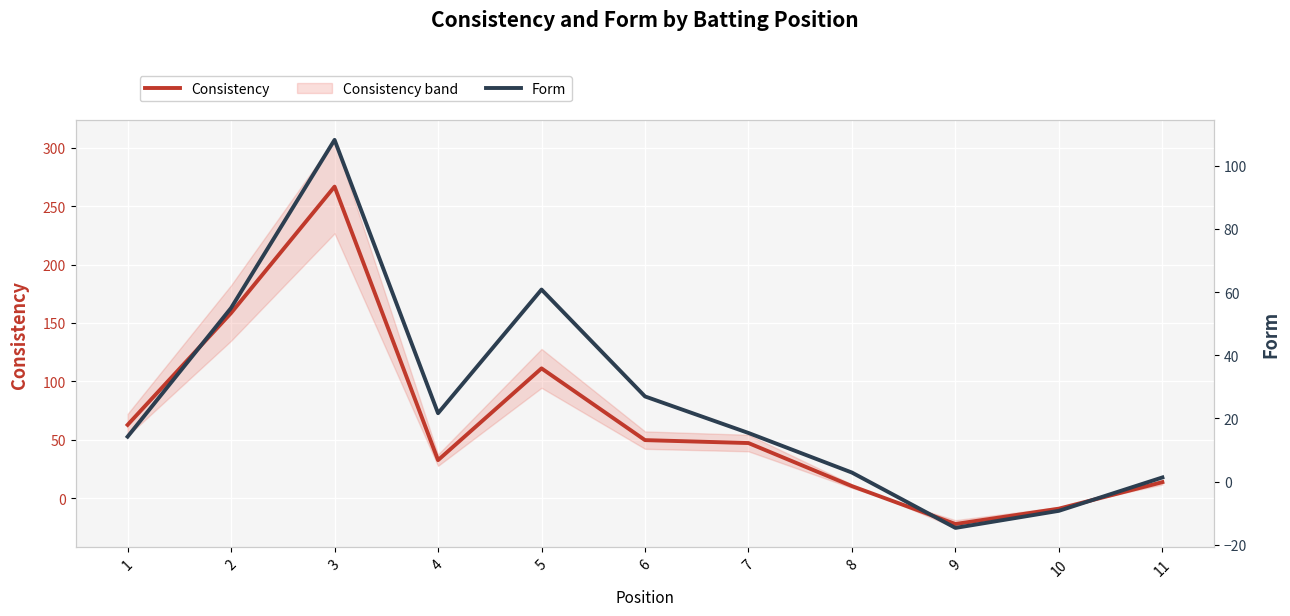

Between 10 and 11, which is larger?

11